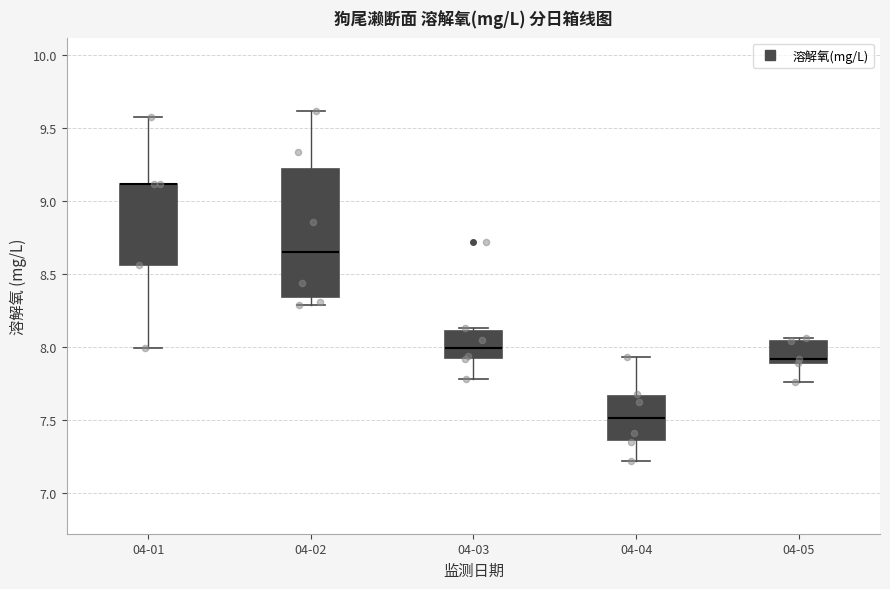

Comparing the boxes themselves (not the whiskers), which one is the tallest?

04-02